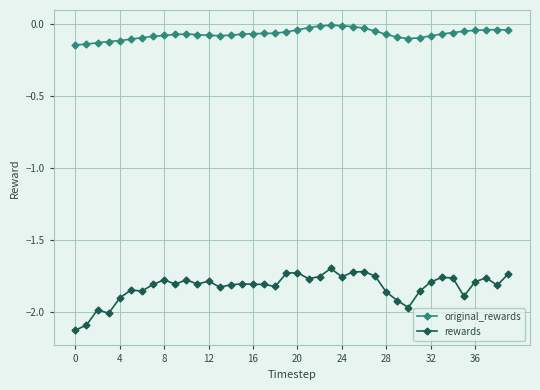

What are all the series names shown in the legend?

original_rewards, rewards